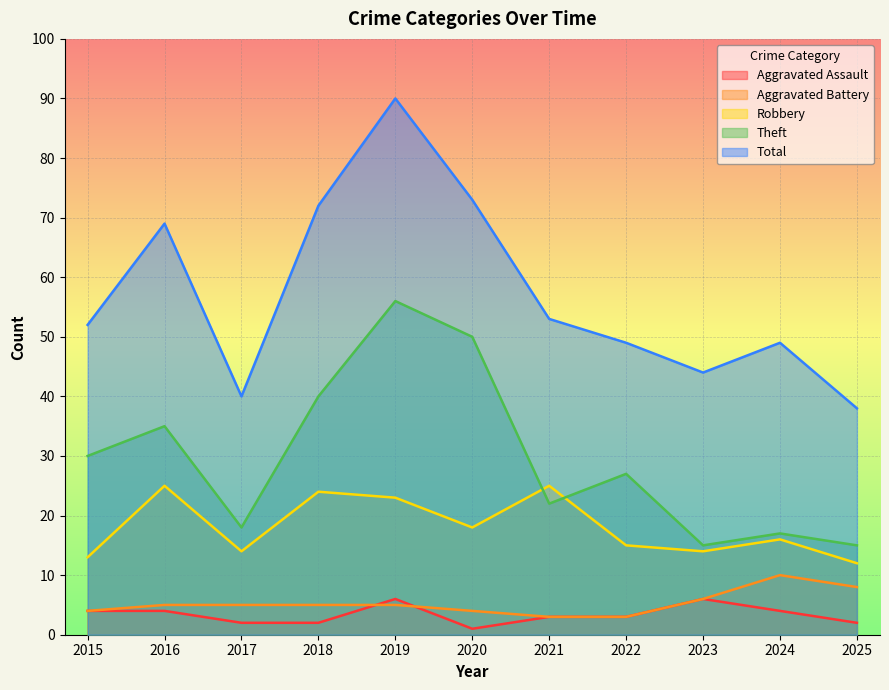

Which category has the highest value in the Robbery series?

2016